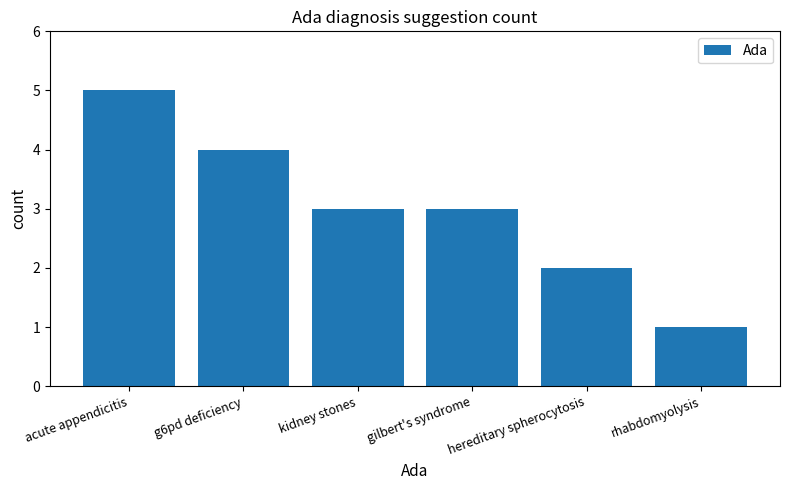

What is the approximate value at g6pd deficiency?

4